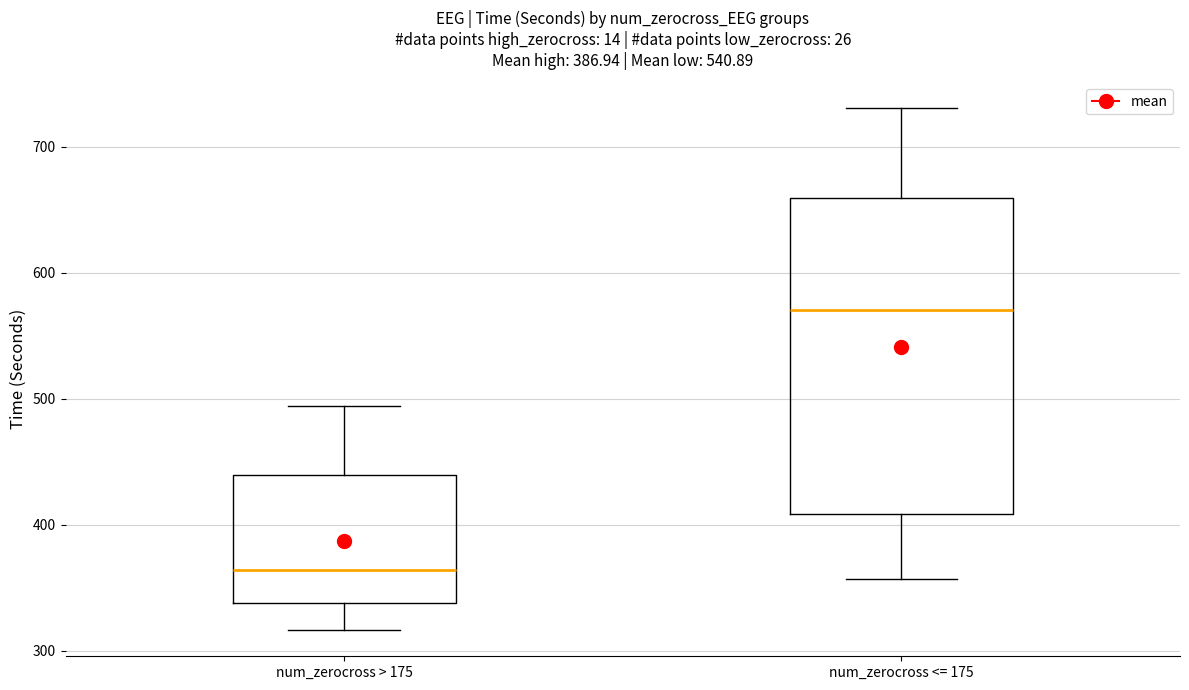

Reading left to right, read every box against the y-axis: the position of its median line, the range the box covers, and the ends of its whiskers. The values are not printed on the chart, so give them approximately, as read against the axis.

num_zerocross > 175: median 360, box 340 to 440, whiskers 320 to 490
num_zerocross <= 175: median 570, box 410 to 660, whiskers 360 to 730